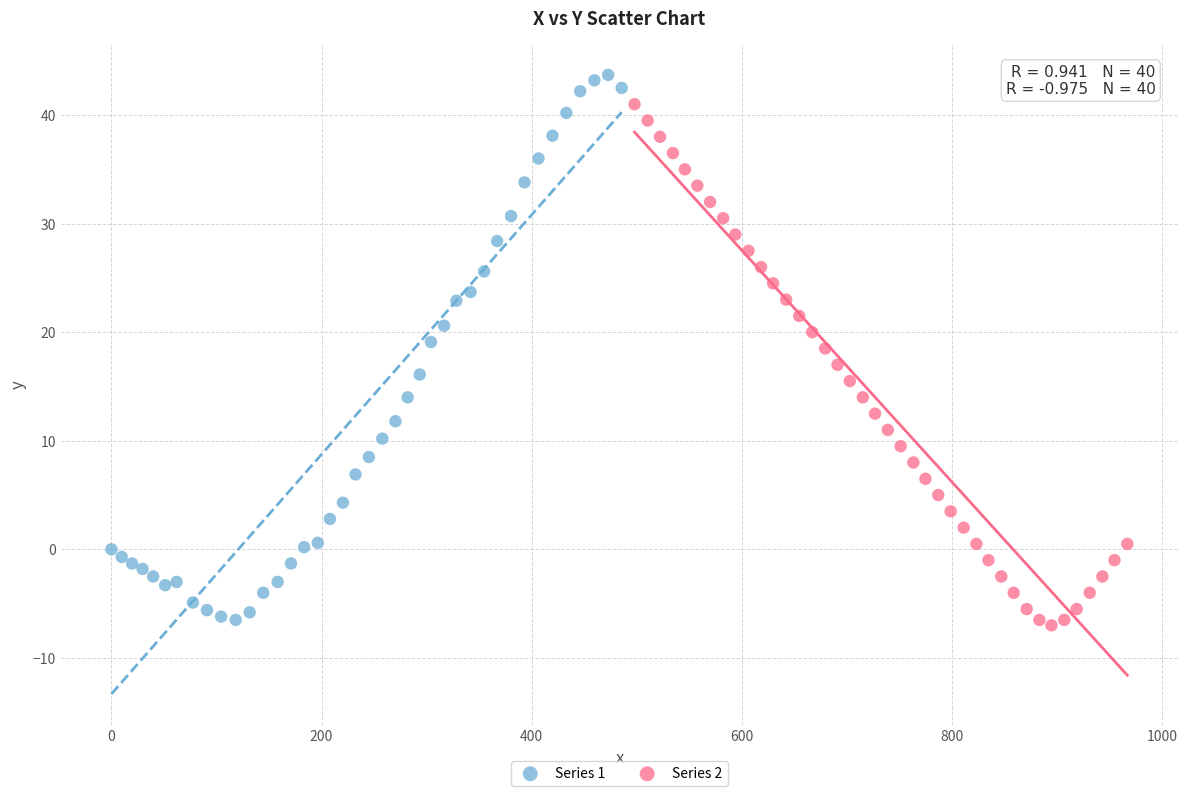

Which series reaches the maximum Y coordinate?

Series 1